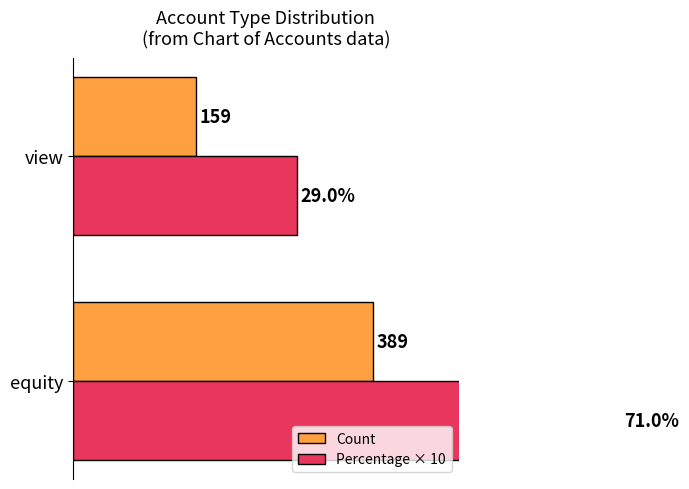

What is the average value of the Percentage × 10 series?

500.0